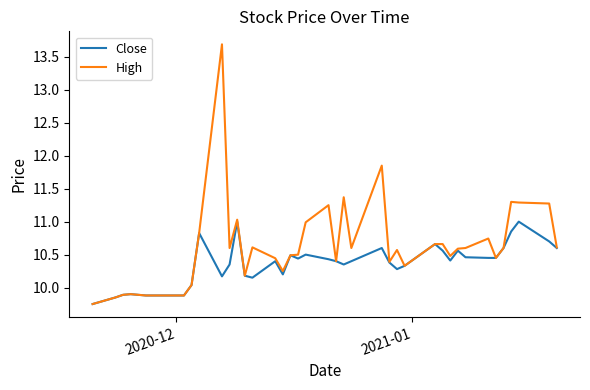

Rank the series by their average value, from highest to lowest.

High, Close